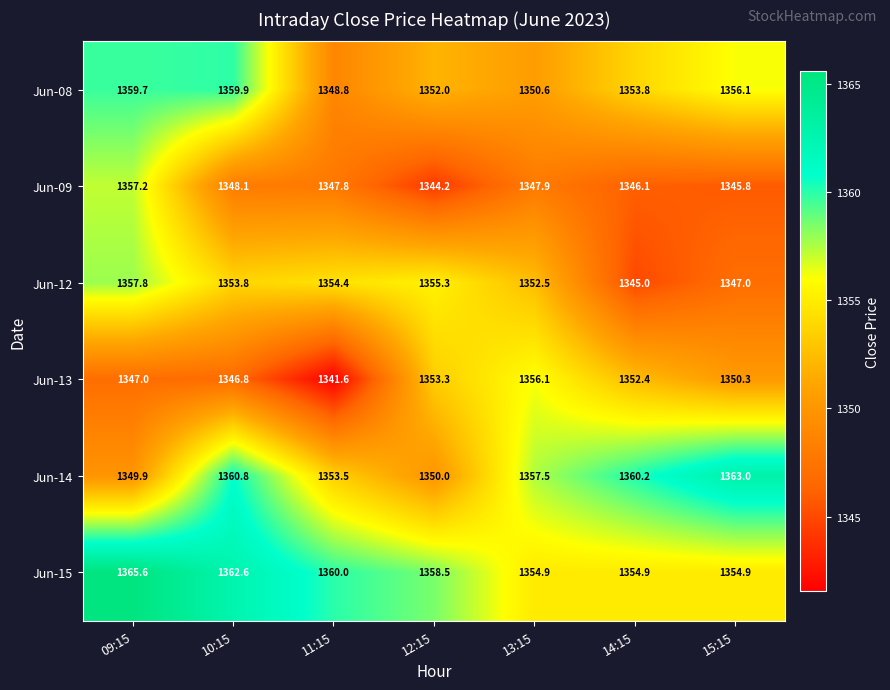

What value does the Jun-09 series have at 13:15?

1347.9